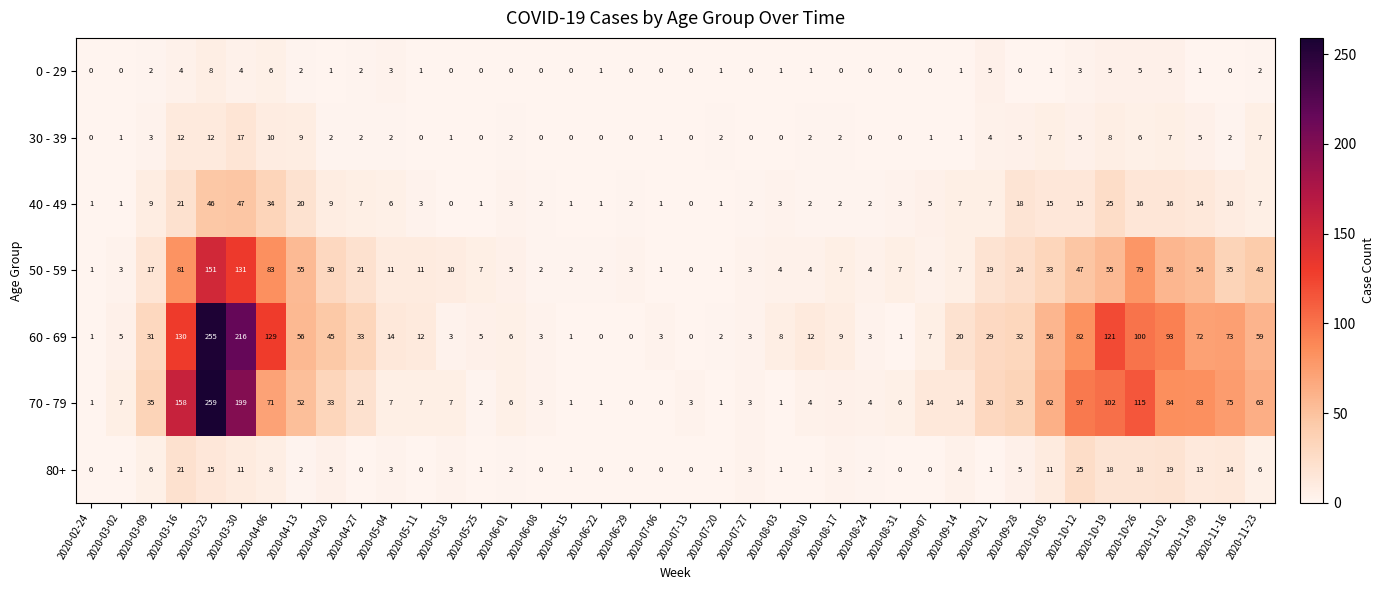

What is the maximum value shown in the chart?

259